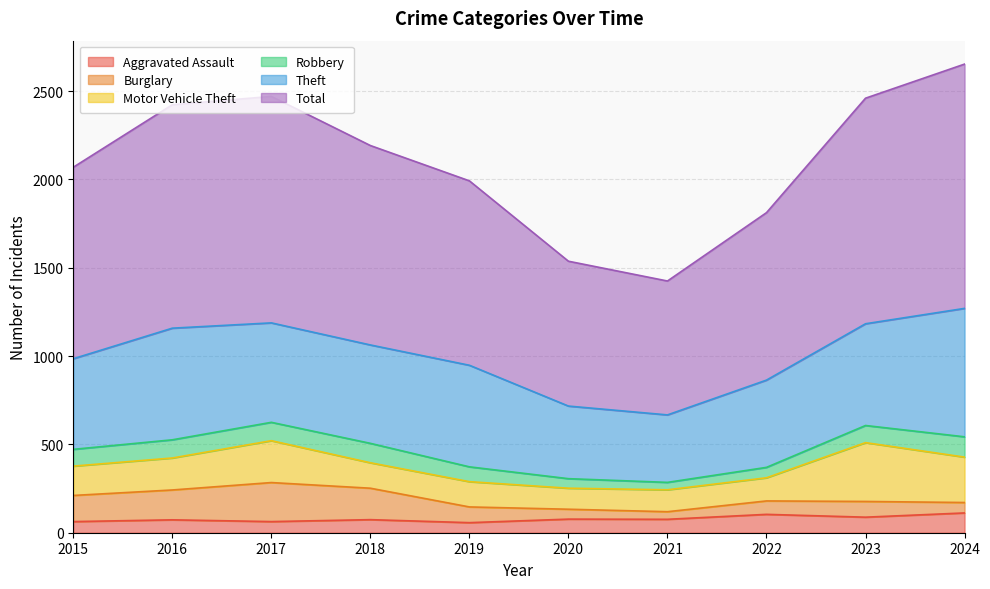

List the series in order of their peak value, lowest first.

Aggravated Assault, Robbery, Burglary, Motor Vehicle Theft, Theft, Total